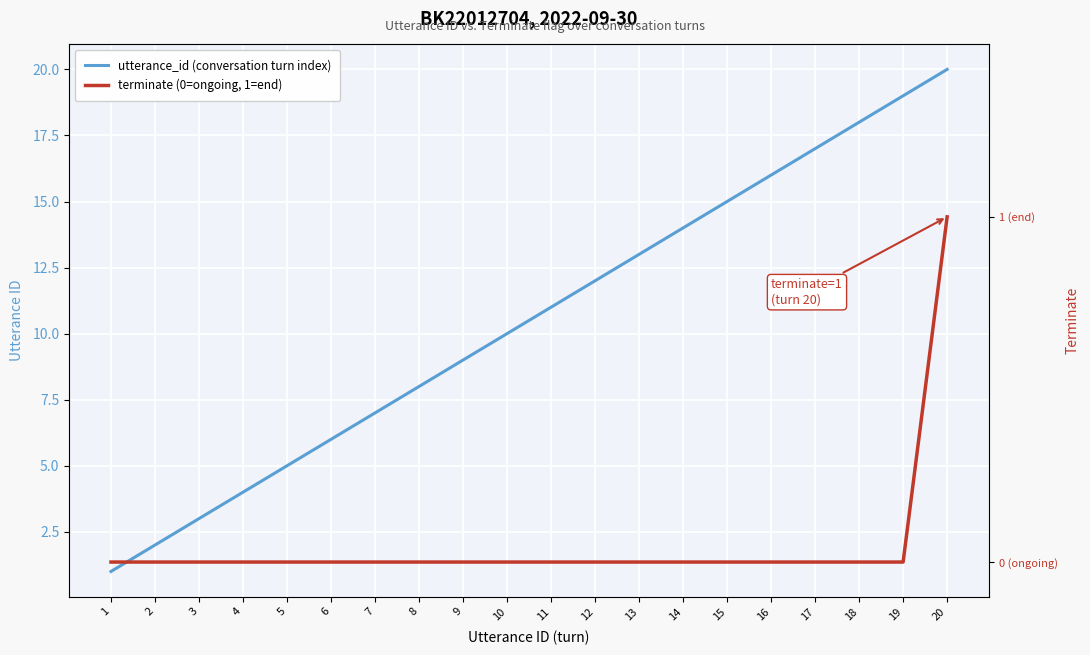

What is the greatest value displayed?

20